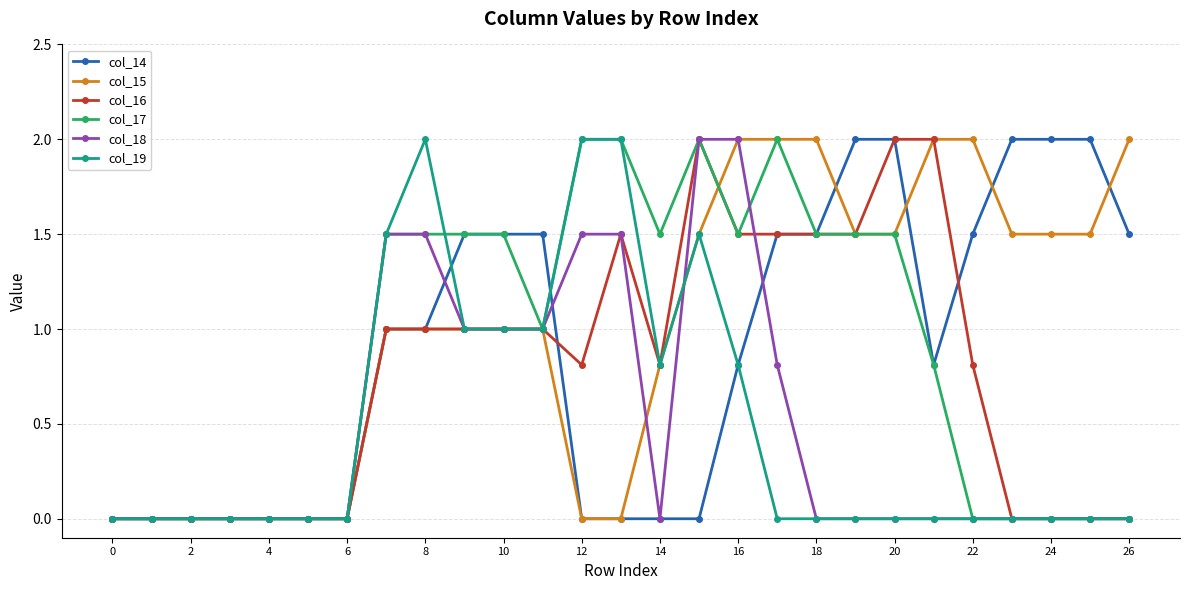

True or false: col_19 has more than 0 points higher than both neighbors.

True